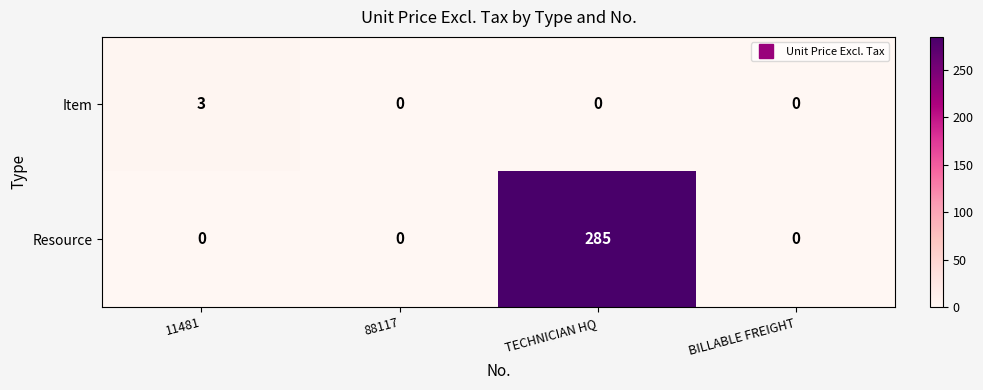

At which category is the sum across all series the highest?

TECHNICIAN HQ